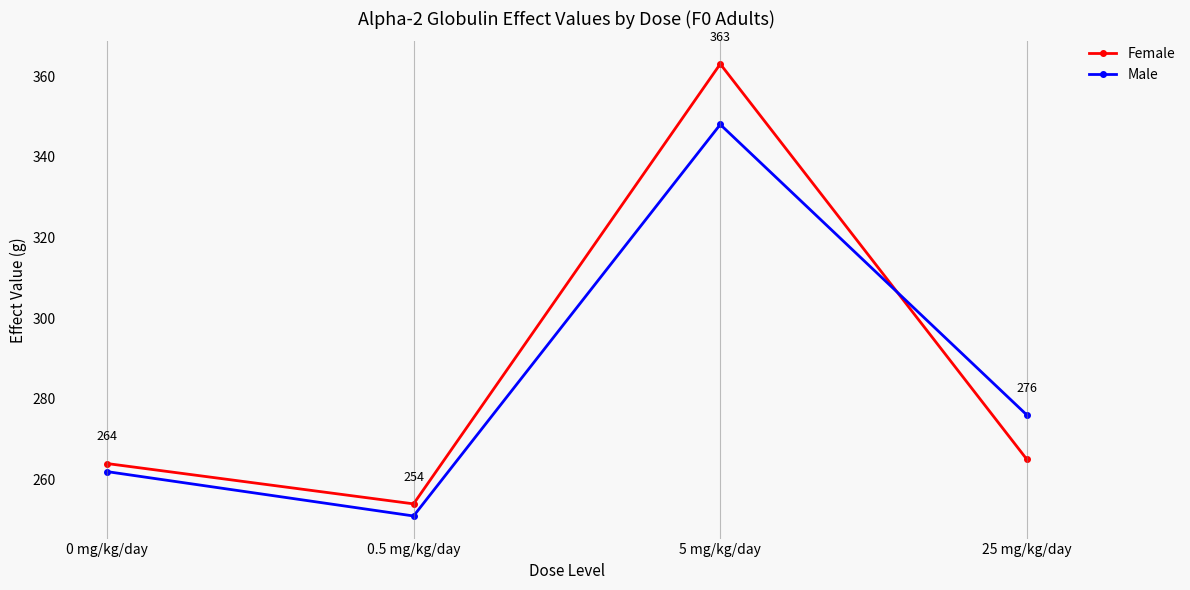

What is the difference between the Male values at 0.5 mg/kg/day and 25 mg/kg/day?

25